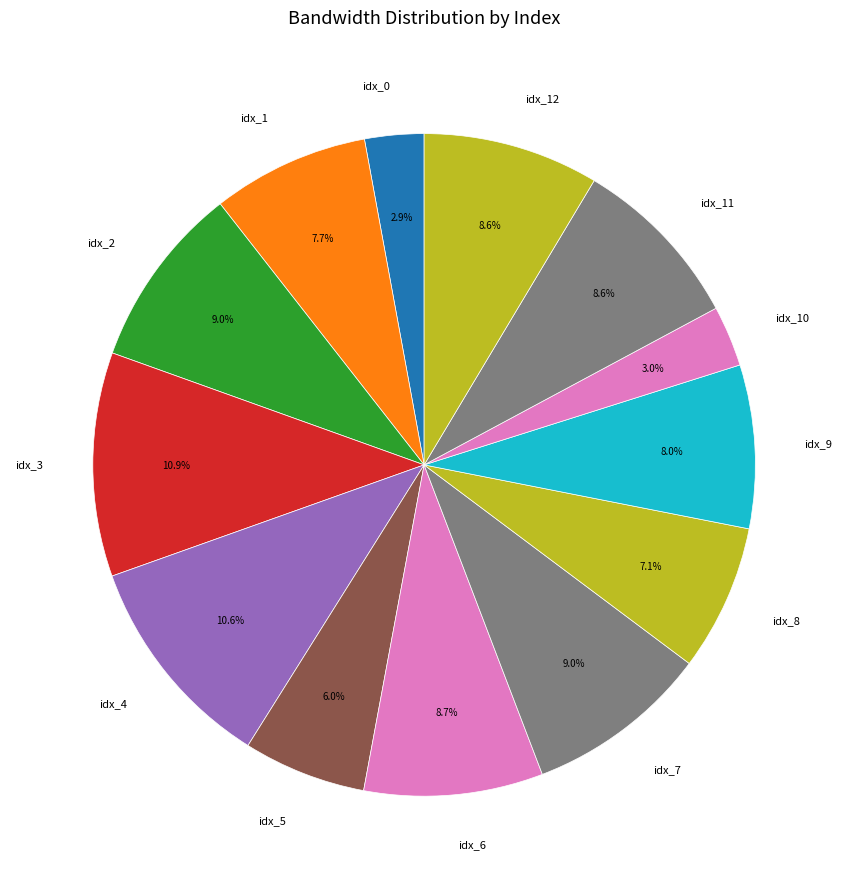

Do idx_11 and idx_9 together represent more than half of the pie?

No